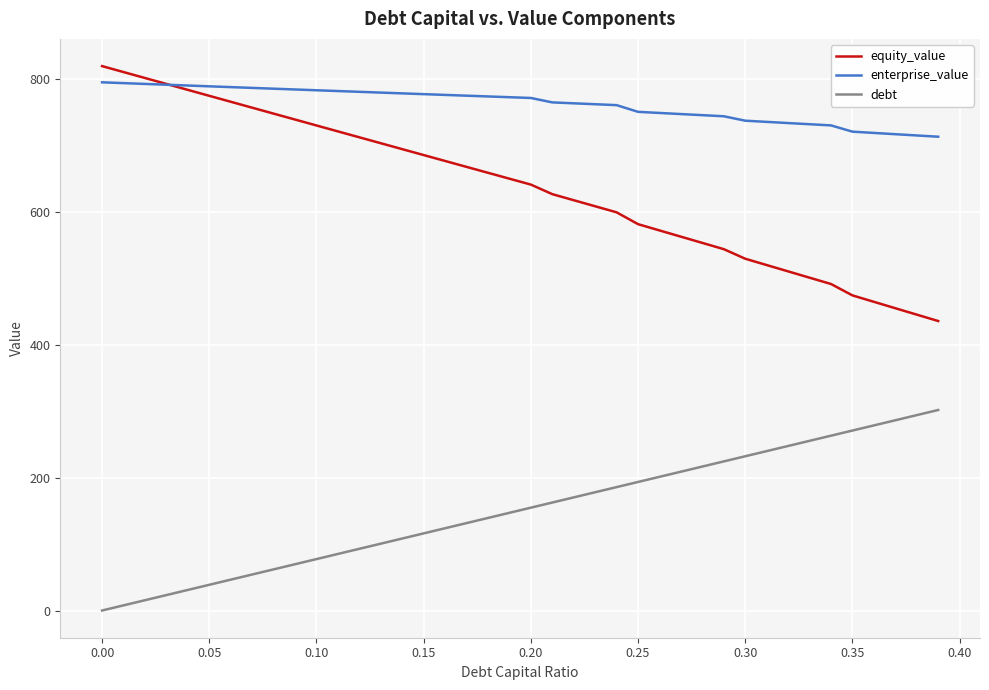

True or false: equity_value and debt intersect in this chart.

False